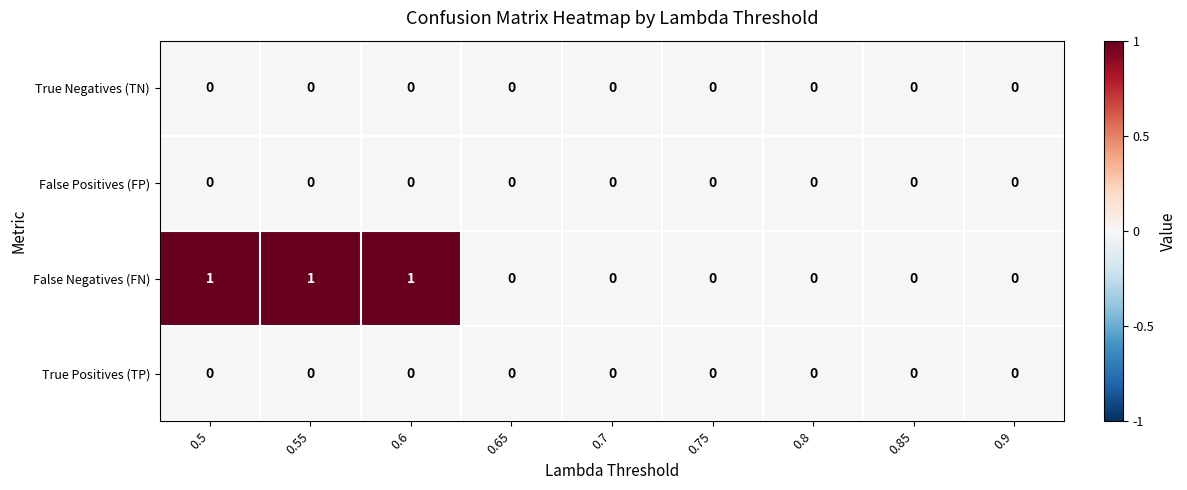

The value of True Positives (TP) at 0.65 is 0. True or false?

True